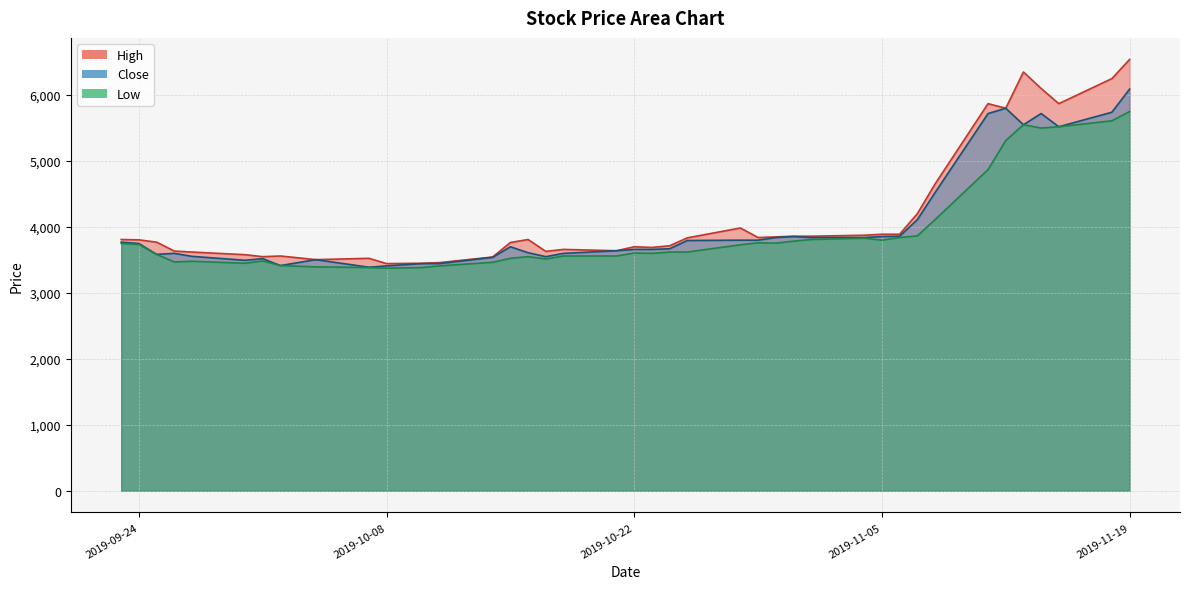

Rank the categories by Close value from highest to lowest.

2019-11-19, 2019-11-12, 2019-11-18, 2019-11-11, 2019-11-14, 2019-11-13, 2019-11-15, 2019-11-08, 2019-11-07, 2019-11-06, 2019-10-31, 2019-11-05, 2019-10-30, 2019-11-01, 2019-11-04, 2019-10-28, 2019-10-29, 2019-10-25, 2019-09-23, 2019-09-24, 2019-10-15, 2019-10-24, 2019-10-22, 2019-10-23, 2019-10-21, 2019-10-16, 2019-09-26, 2019-10-18, 2019-09-25, 2019-09-27, 2019-10-17, 2019-10-14, 2019-10-01, 2019-10-04, 2019-09-30, 2019-10-10, 2019-10-11, 2019-10-02, 2019-10-08, 2019-10-07